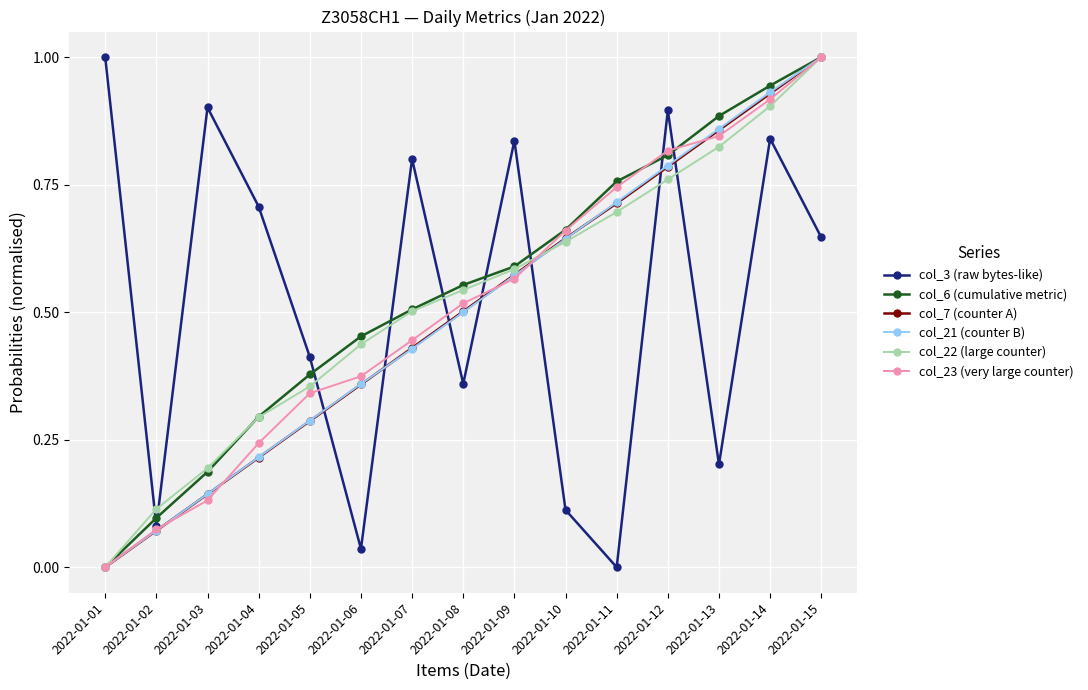

What is the highest value of the col_22 (large counter) series?

1.0